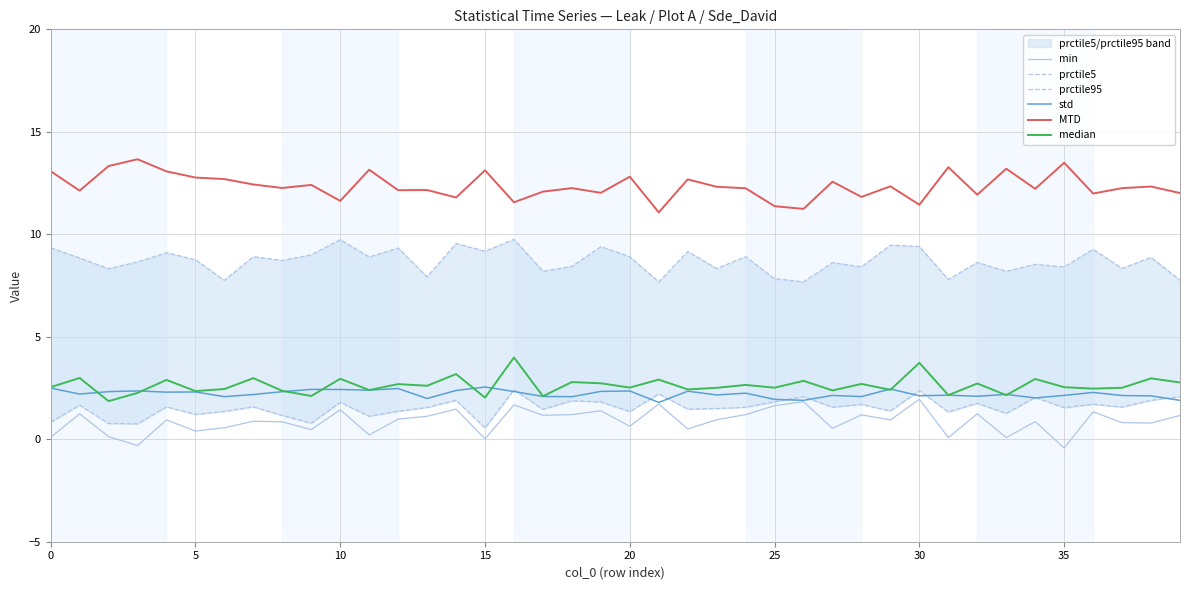

At which category is the sum across all series the highest?

16